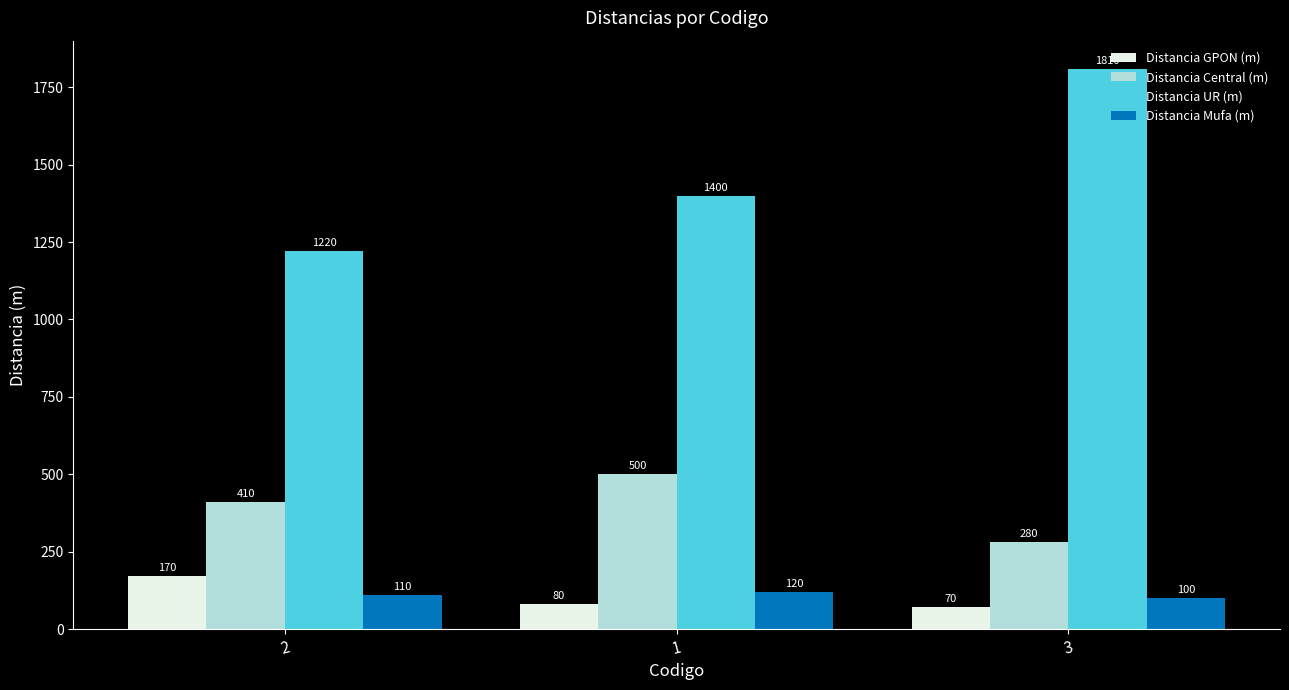

What position from the left is 3?

3